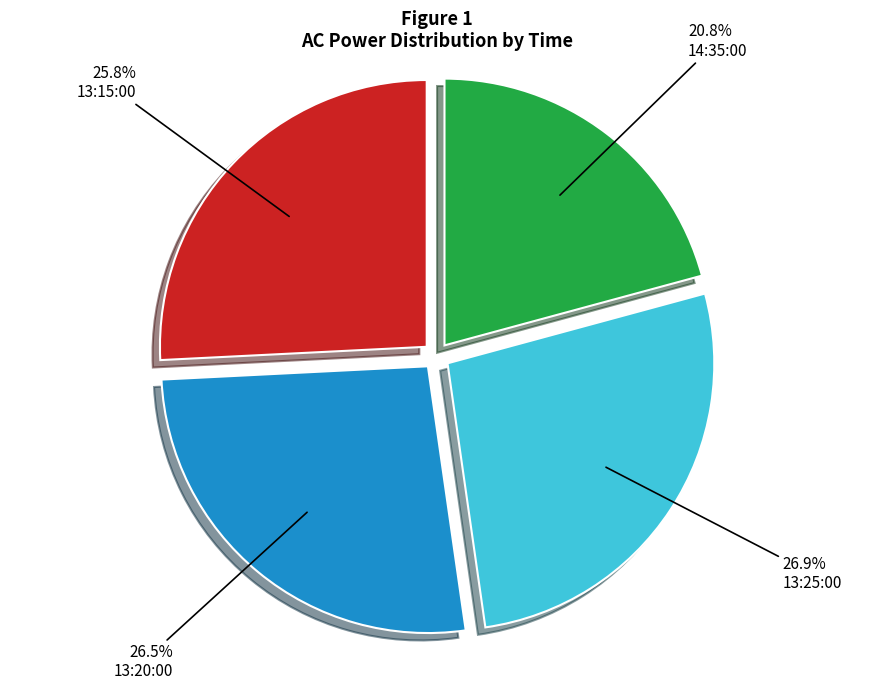

Is it true that 13:25:00 is 37% of the pie?

False